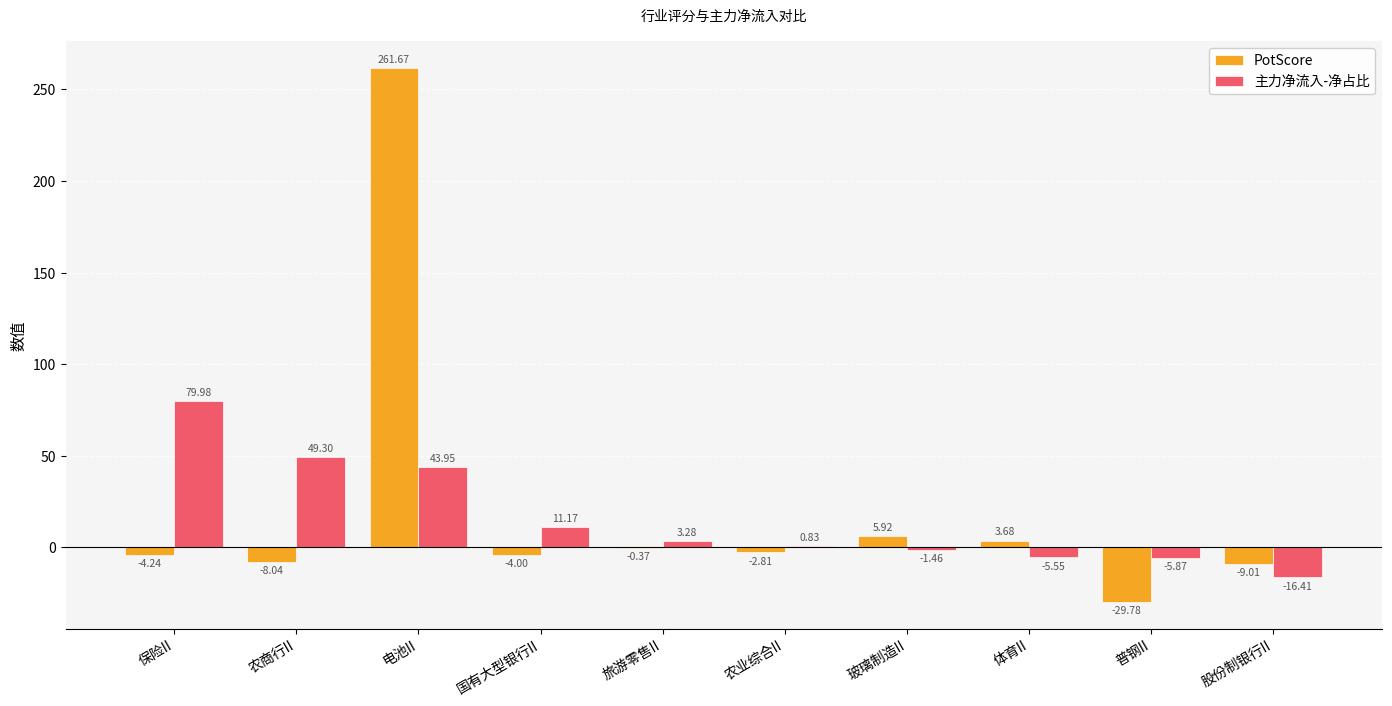

Where does the PotScore series first go above -2?

电池II